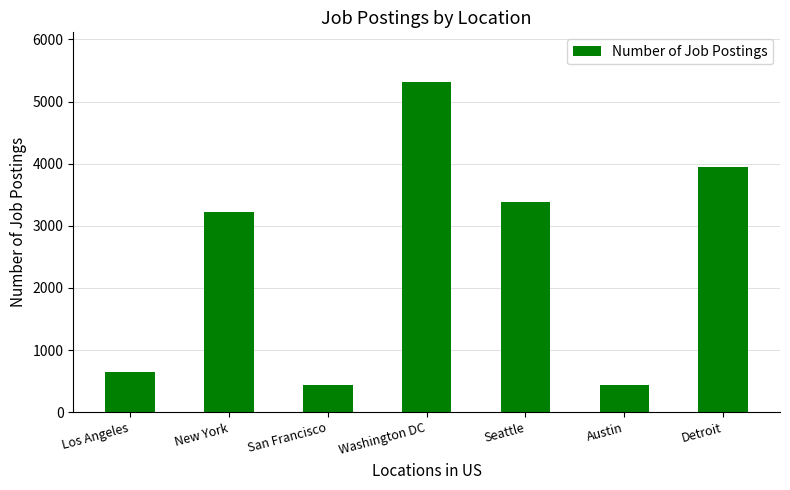

The value at Washington DC is 2003. True or false?

False